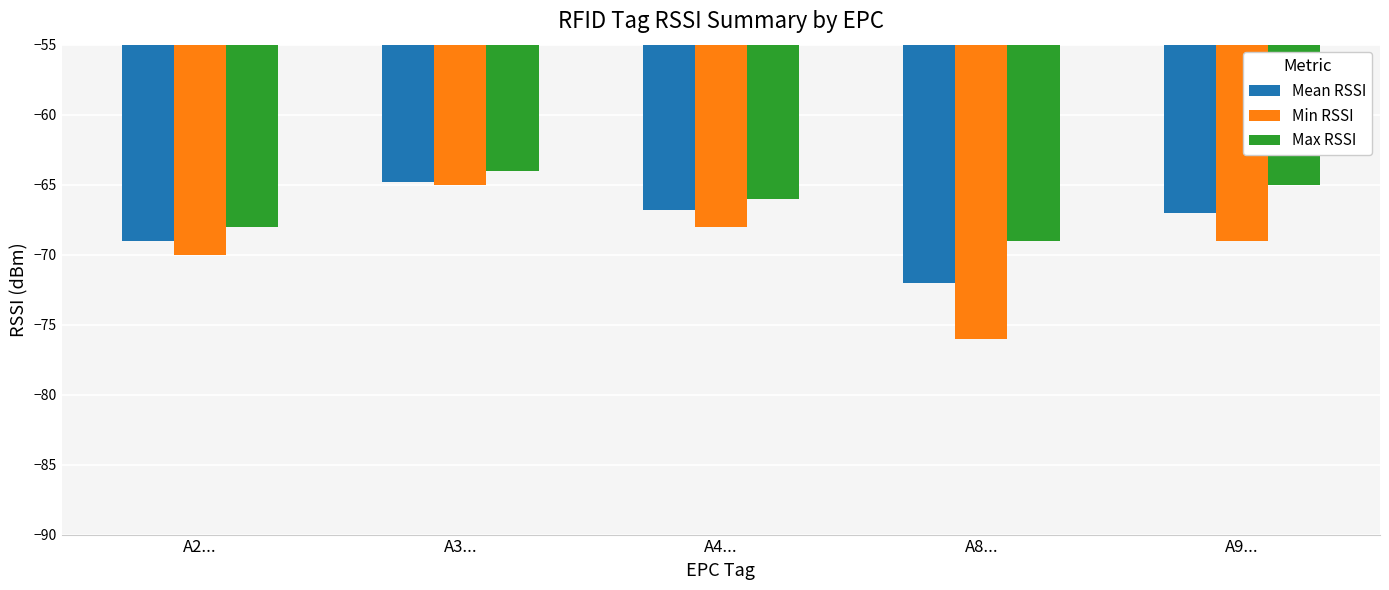

What is the sum of the Max RSSI values at A2... and A9...?

-133.0